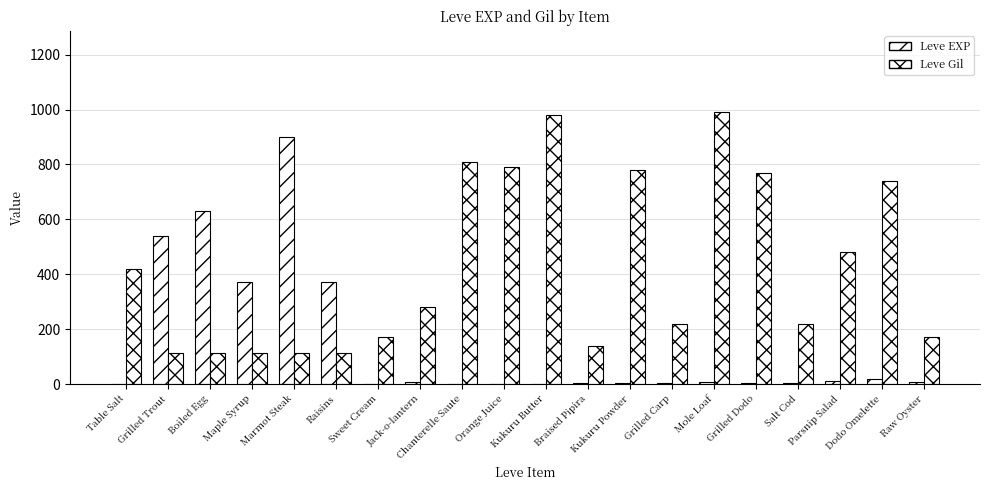

How many groups of bars are there?

20